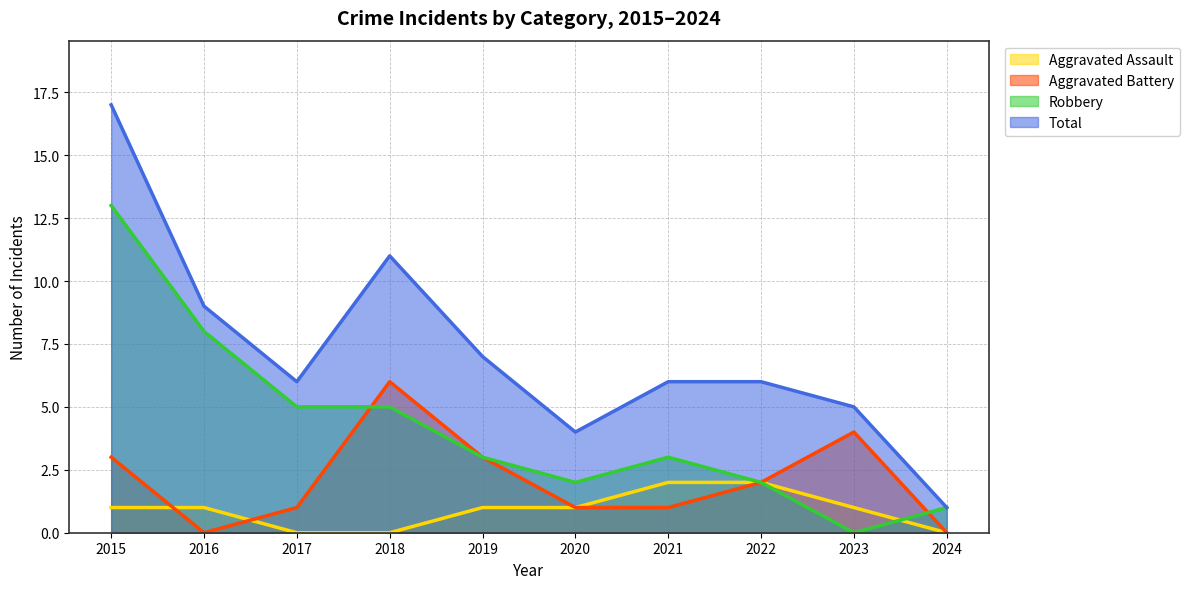

Which series has the largest total across all categories?

Total